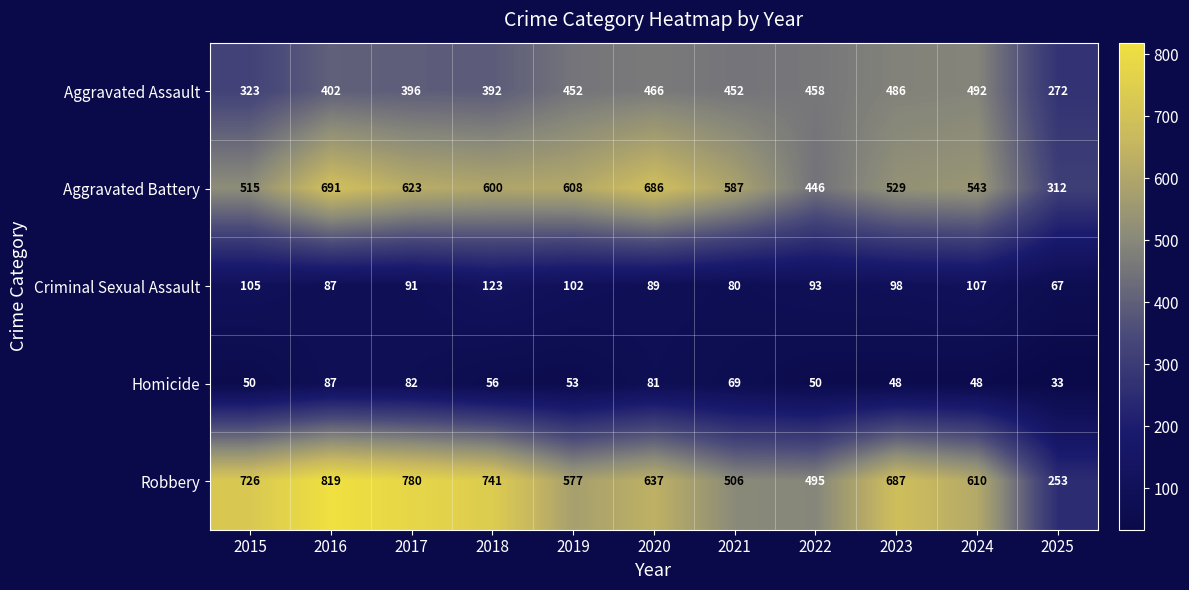

The Robbery series shows 687 at 2023. True or false?

True